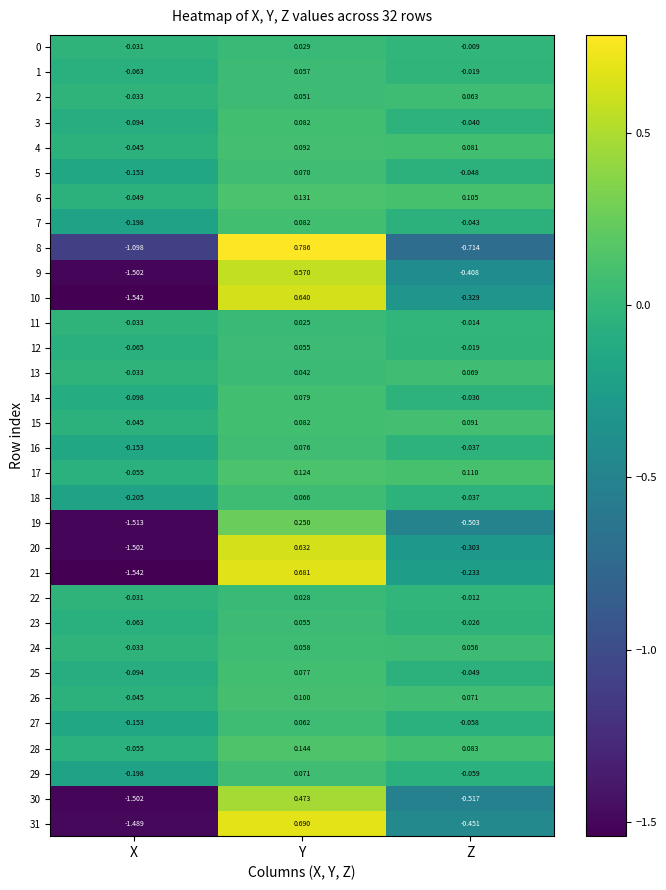

Which category has the lowest value across all series?

X